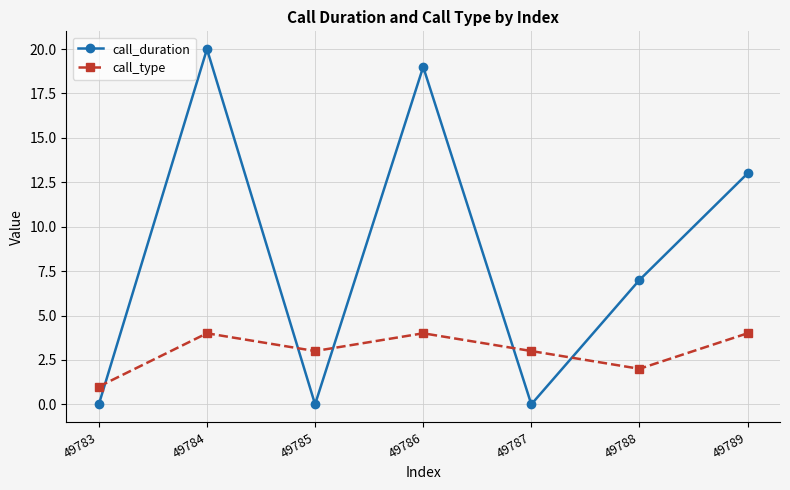

The call_type series shows 0 at 49783. True or false?

False